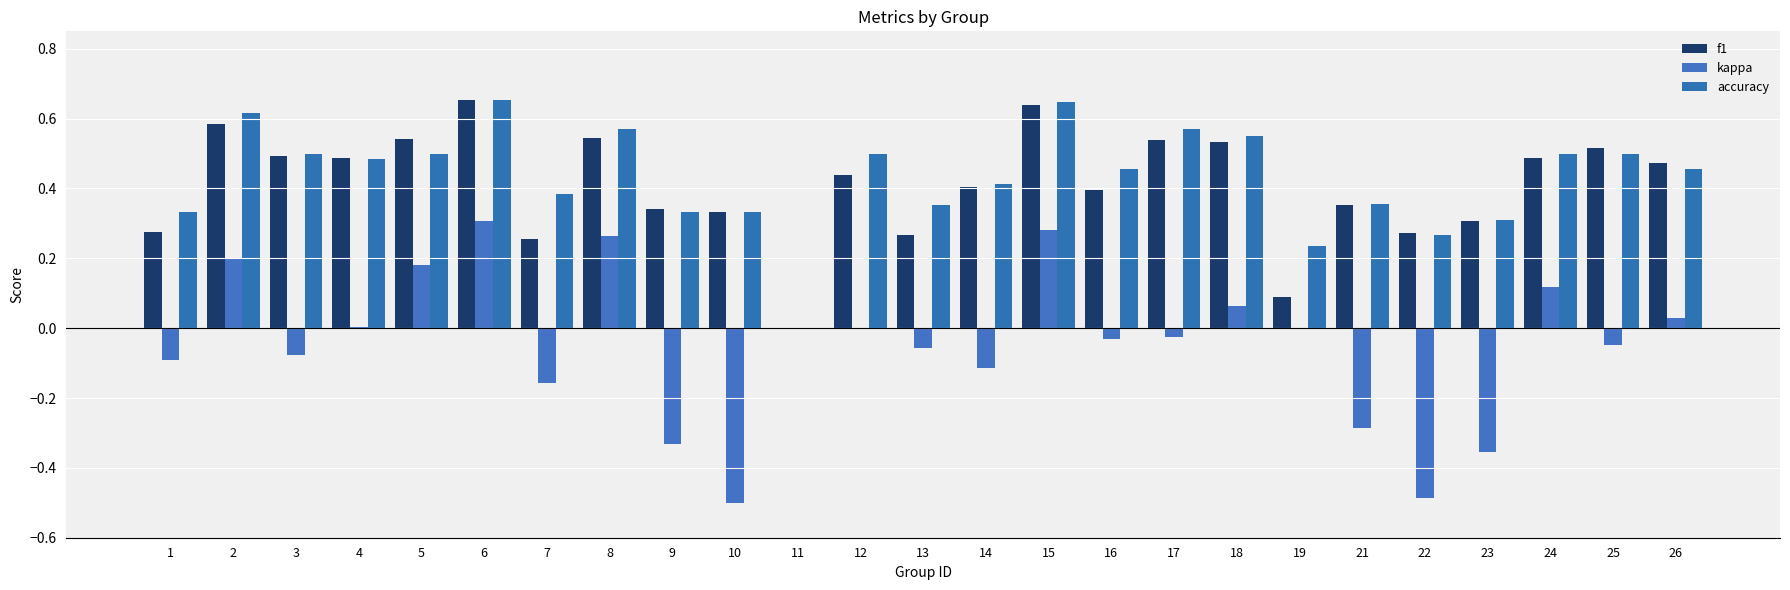

At which category is the sum across all series the highest?

6